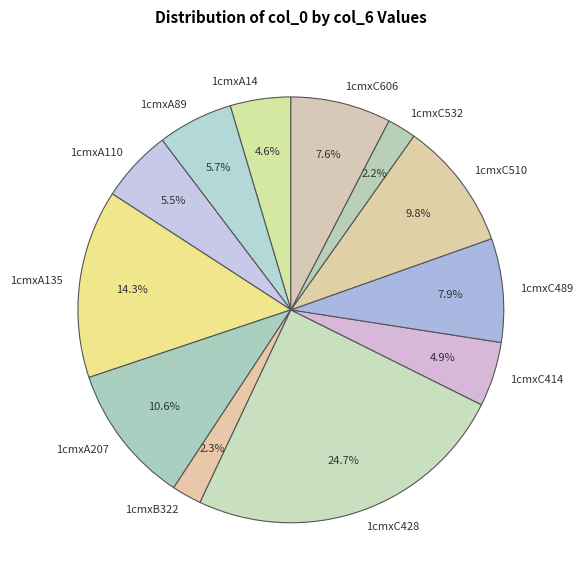

What percentage is NOT represented by 1cmxC532?

97.8%